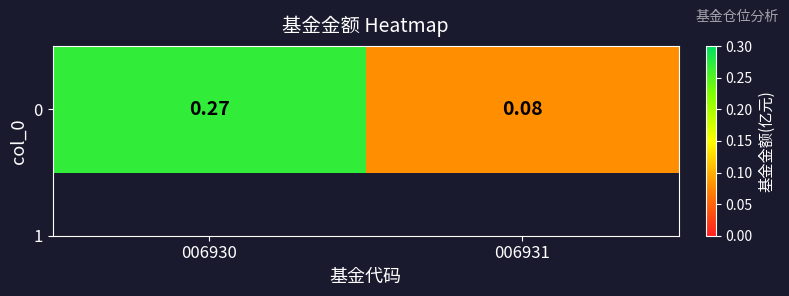

The value at 006931 is 0.0. True or false?

False